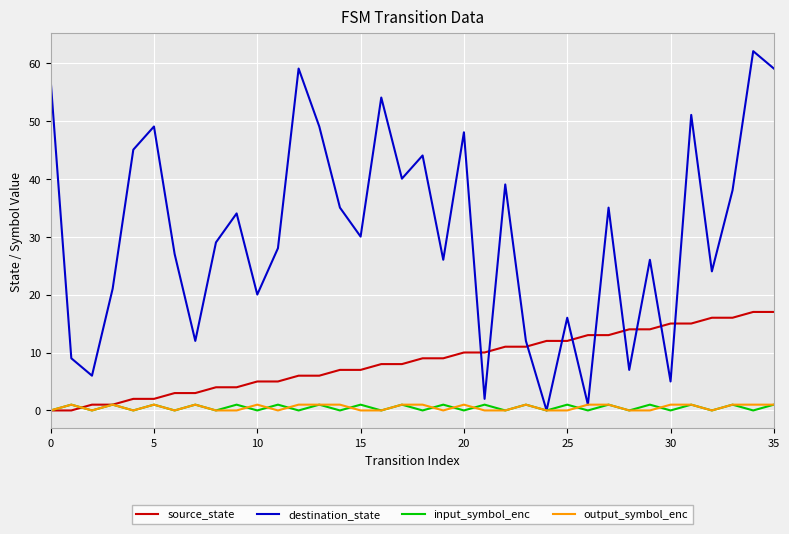

Which series has the largest total across all categories?

destination_state